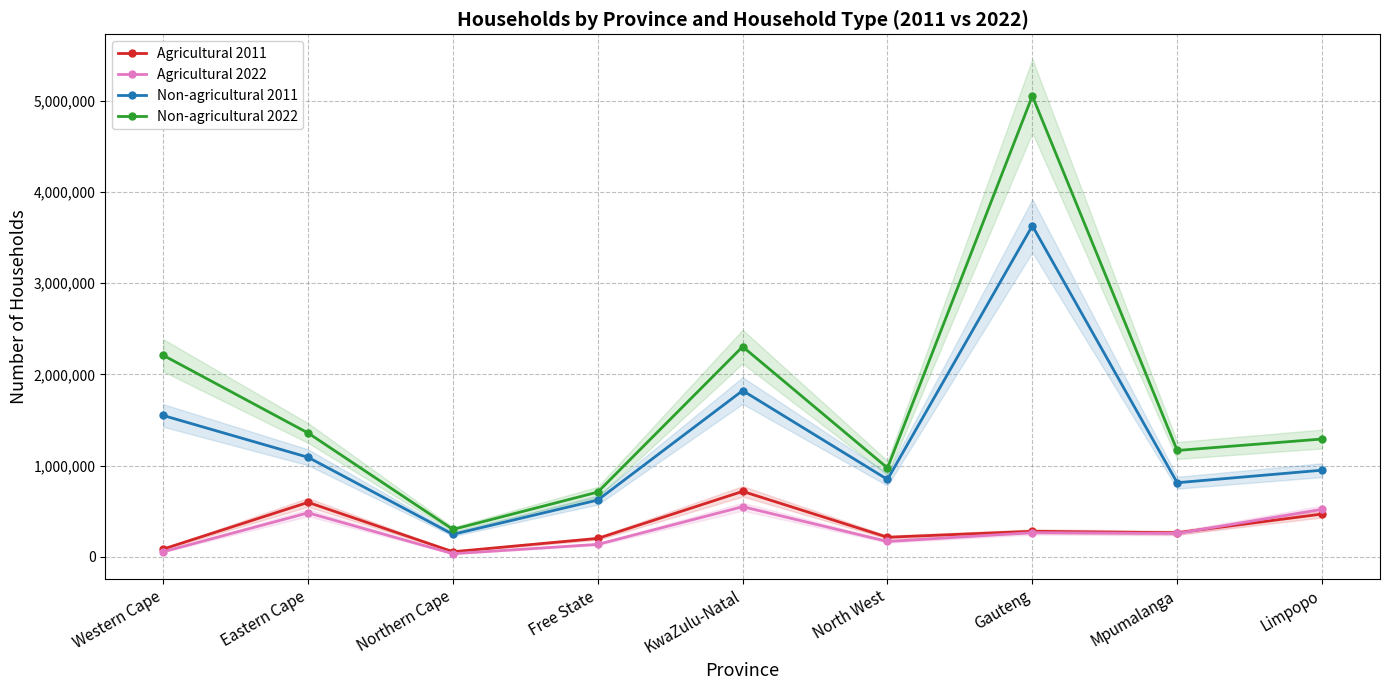

Reading left to right, what are all the values shown in this chart?

Agricultural 2011: Western Cape=84567	Eastern Cape=596570	Northern Cape=55151	Free State=201284	KwaZulu-Natal=716994	North West=214045	Gauteng=279095	Mpumalanga=263389	Limpopo=468495
Agricultural 2022: Western Cape=54644	Eastern Cape=481724	Northern Cape=33650	Free State=135762	KwaZulu-Natal=549268	North West=167578	Gauteng=264554	Mpumalanga=256117	Limpopo=520132
Non-agricultural 2011: Western Cape=1549357	Eastern Cape=1090774	Northern Cape=246249	Free State=622001	KwaZulu-Natal=1822342	North West=847953	Gauteng=3629731	Mpumalanga=812076	Limpopo=949591
Non-agricultural 2022: Western Cape=2209388	Eastern Cape=1357236	Northern Cape=299904	Free State=709488	KwaZulu-Natal=2304472	North West=973714	Gauteng=5054111	Mpumalanga=1165604	Limpopo=1291432